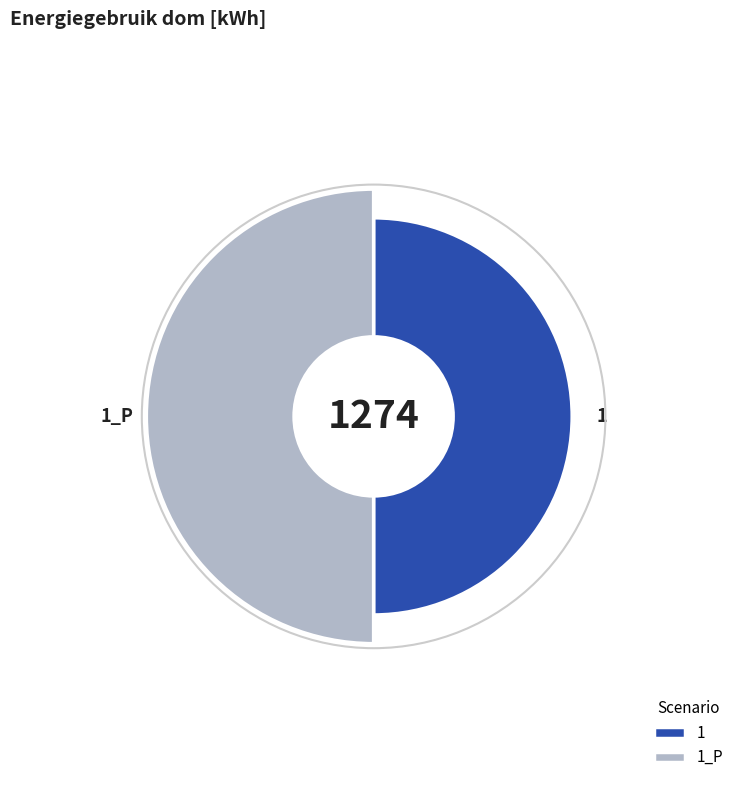

Is it true that 1_P is 55% of the pie?

True